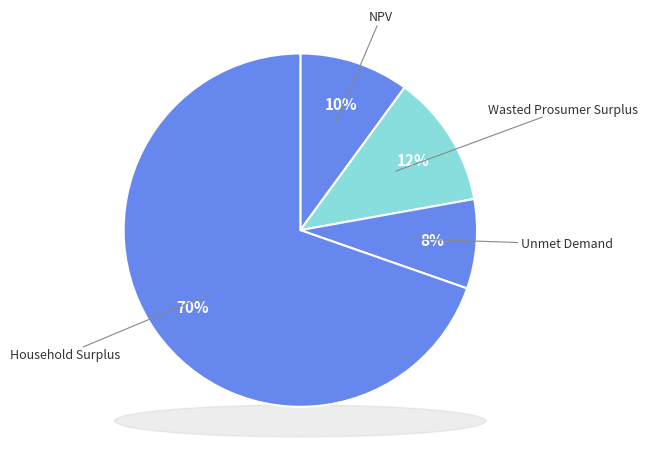

How many slices are in this pie chart?

4